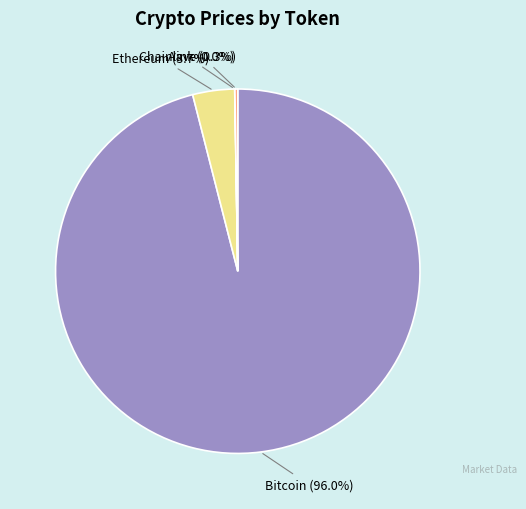

Is there a majority slice in this chart?

Yes